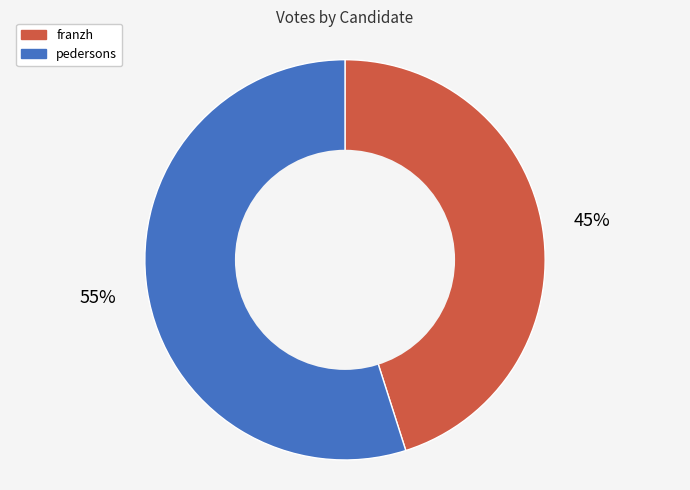

Which category has the smallest portion of the pie?

franzh